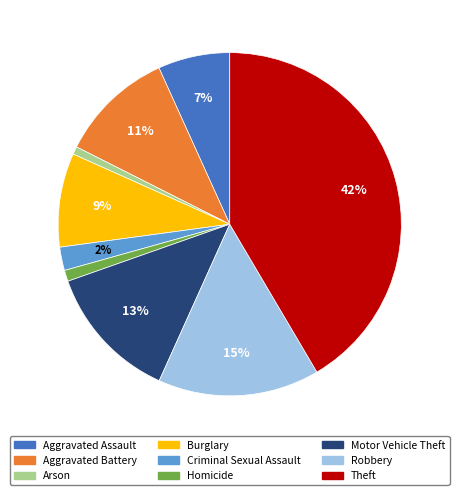

Is it true that Motor Vehicle Theft is 1% of the pie?

False